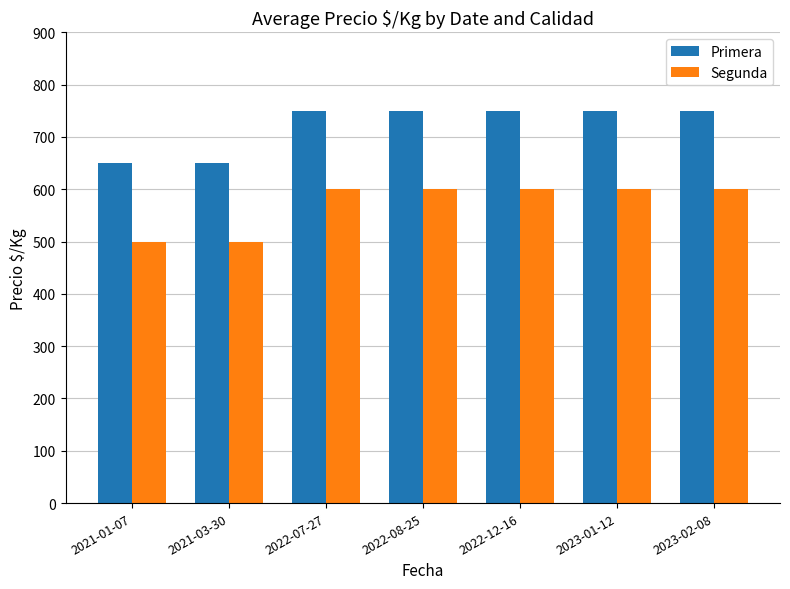

What position from the left is 2022-08-25?

4